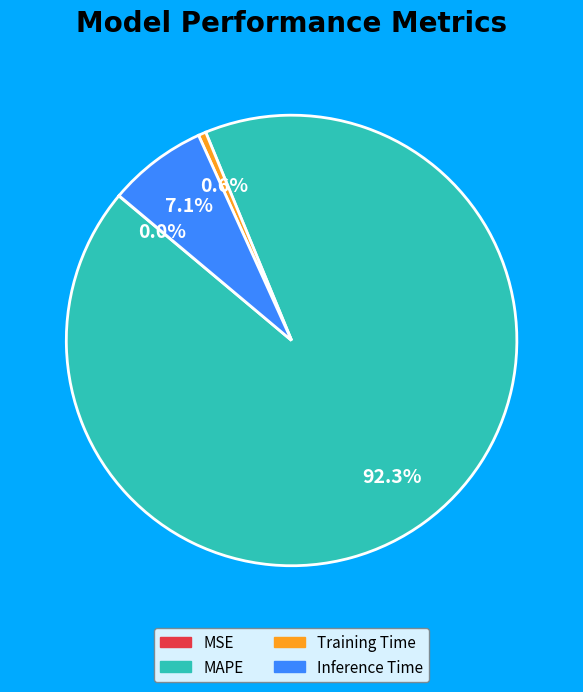

Is there a majority slice in this chart?

Yes